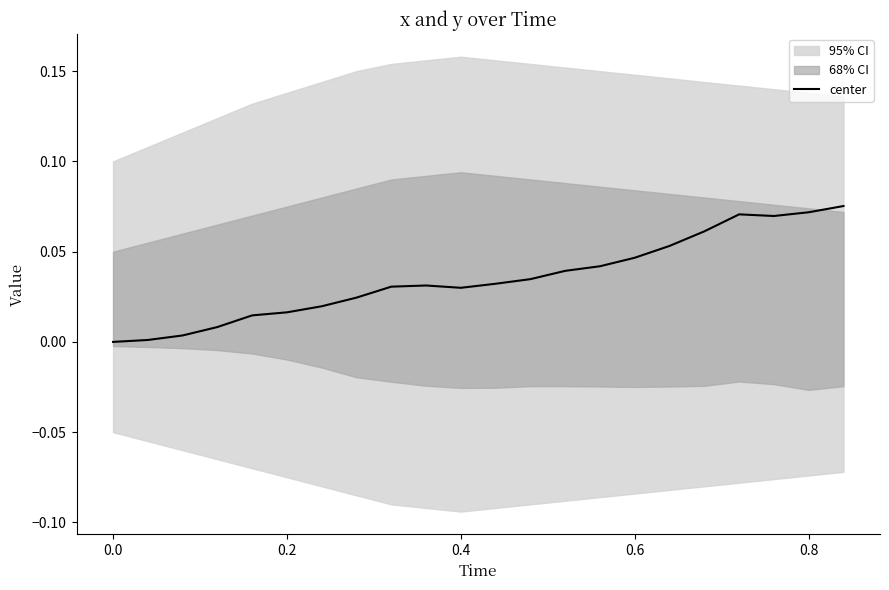

True or false: the data has more than 1 interior local peaks.

True